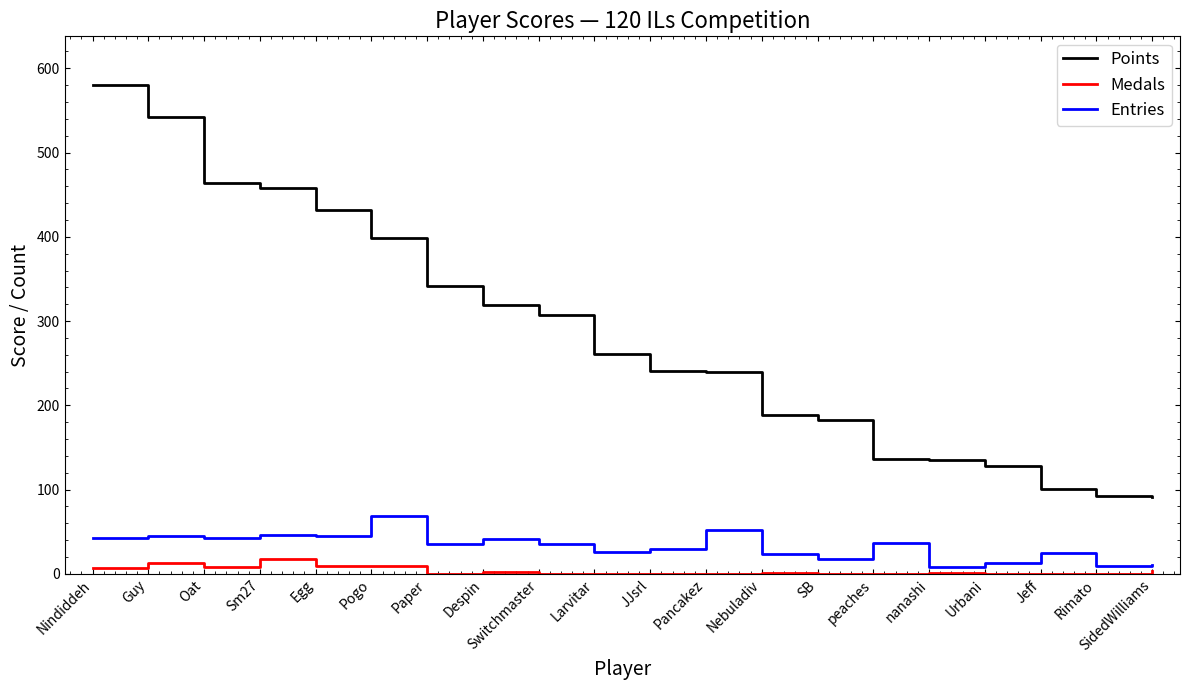

What is the average value of the Medals series?

4